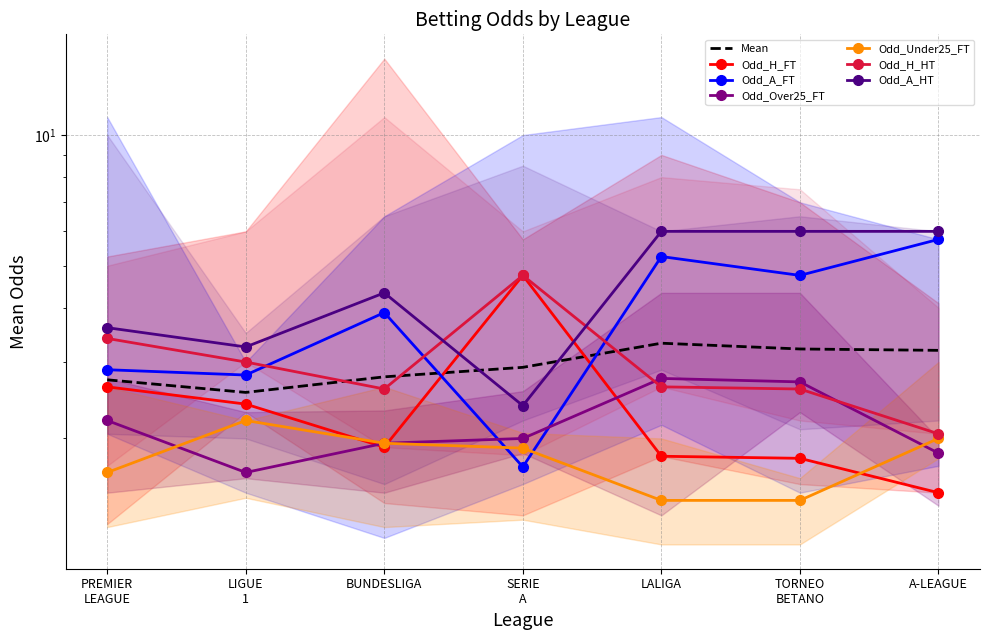

At which label is Odd_Under25_FT closest to 1?

LALIGA